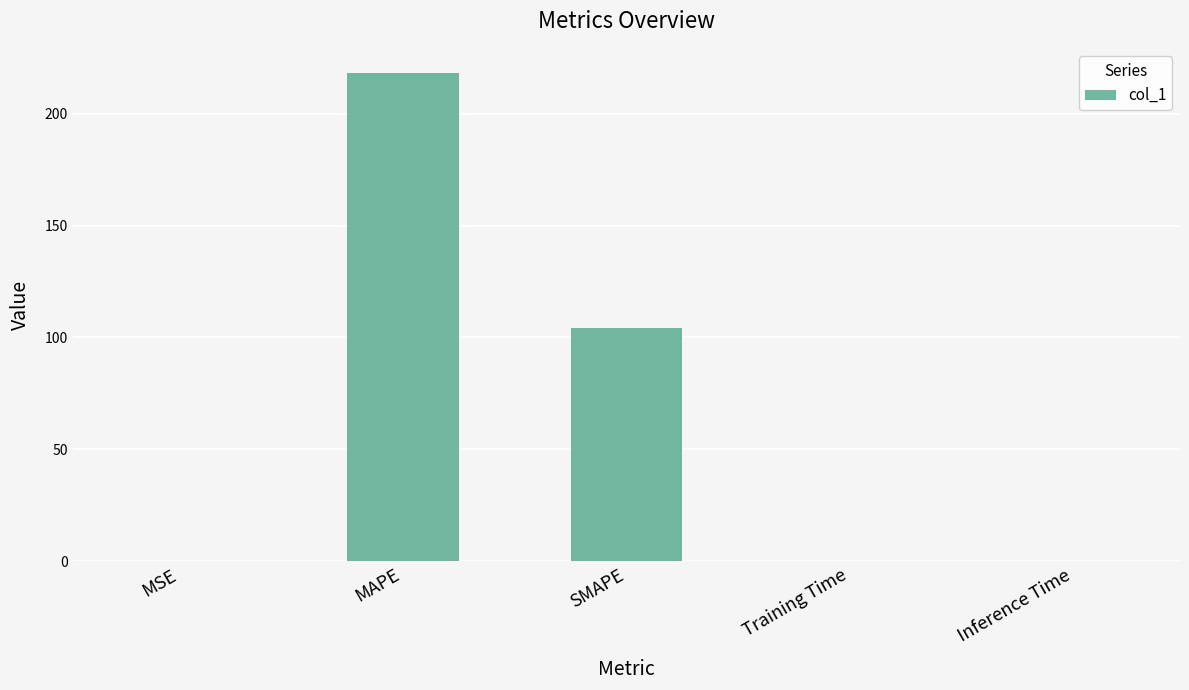

At which label is the value closest to 108?

SMAPE